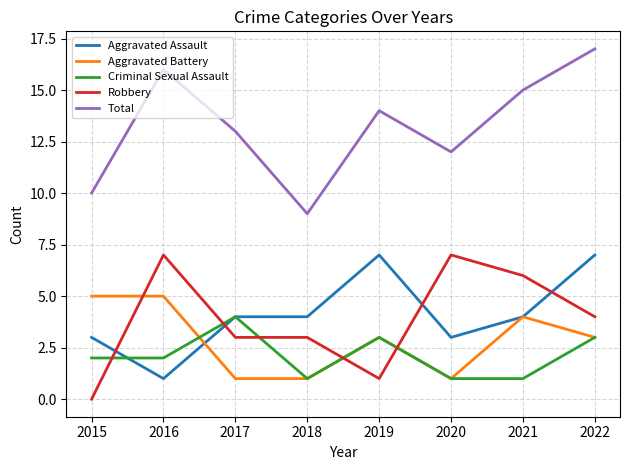

At which category does the chart reach its peak across all series?

2022